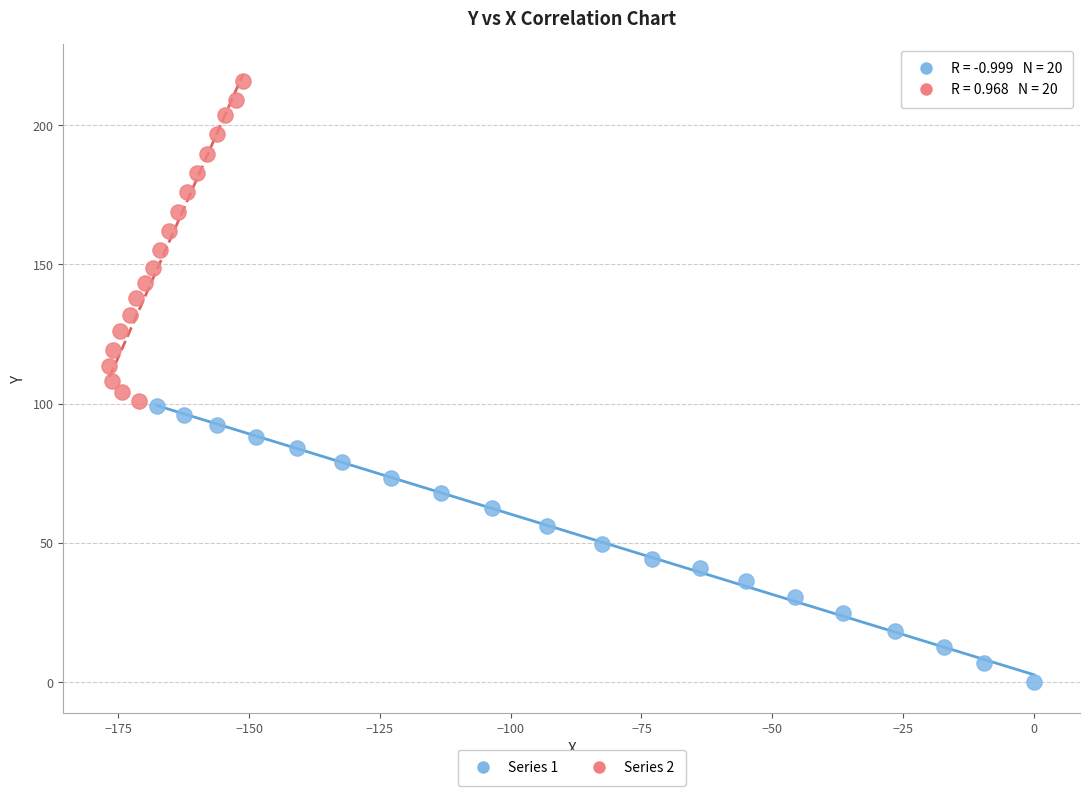

Which series reaches the minimum Y coordinate?

Series 1